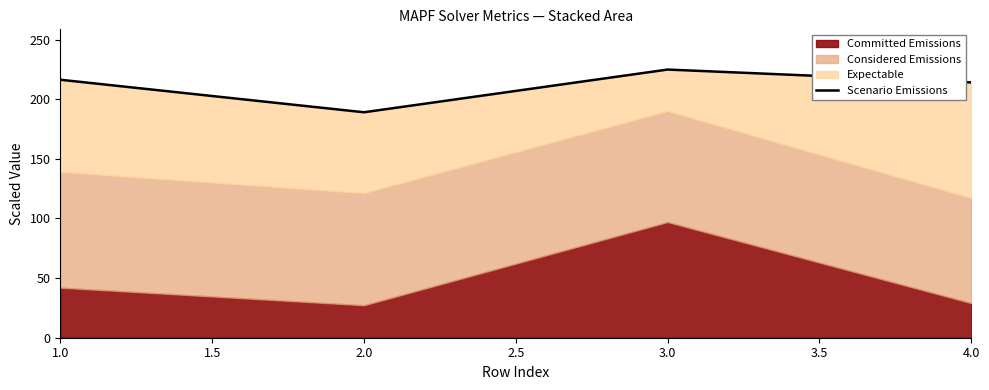

What is the smallest value displayed?

189.0